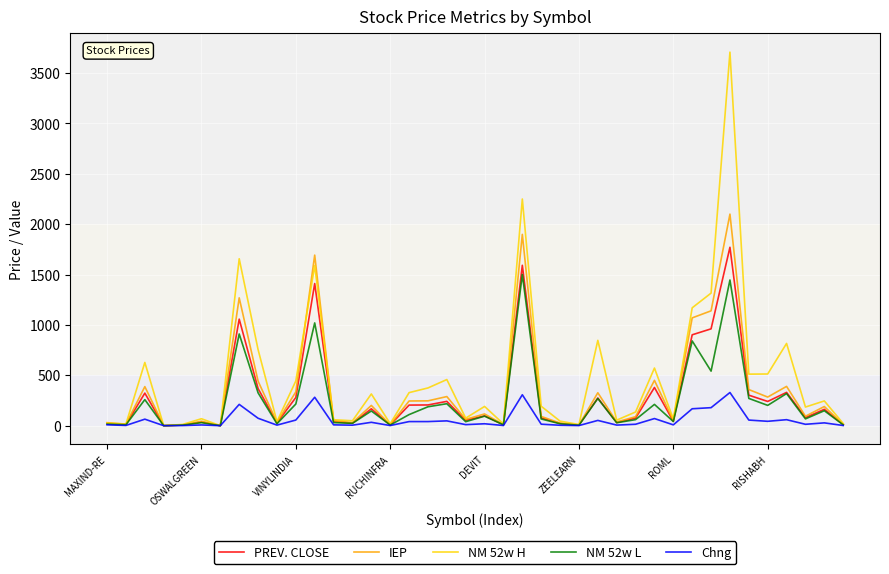

What is the maximum value shown in the chart?

3707.9